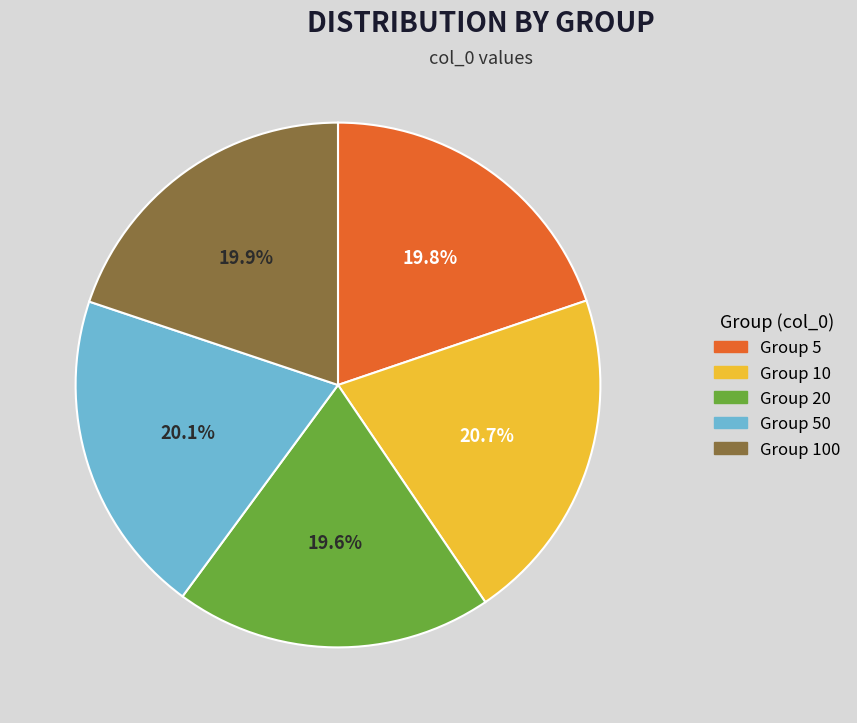

Does any single category account for the majority?

No